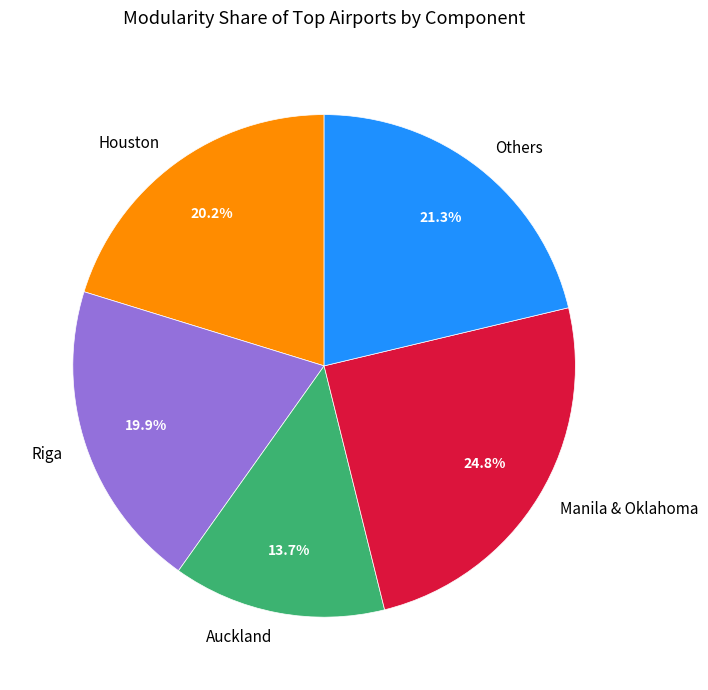

Is there any slice that represents more than half of the pie?

No